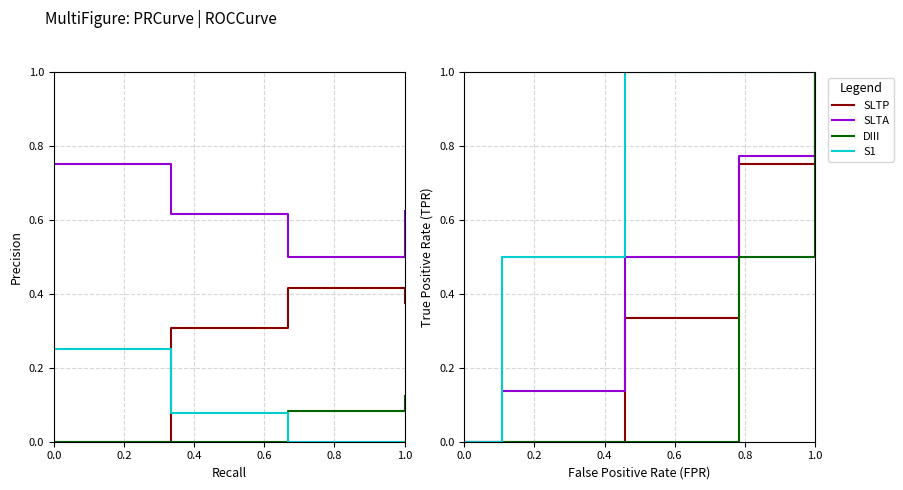

Between 0.4 and 0.6, which is larger?

0.6